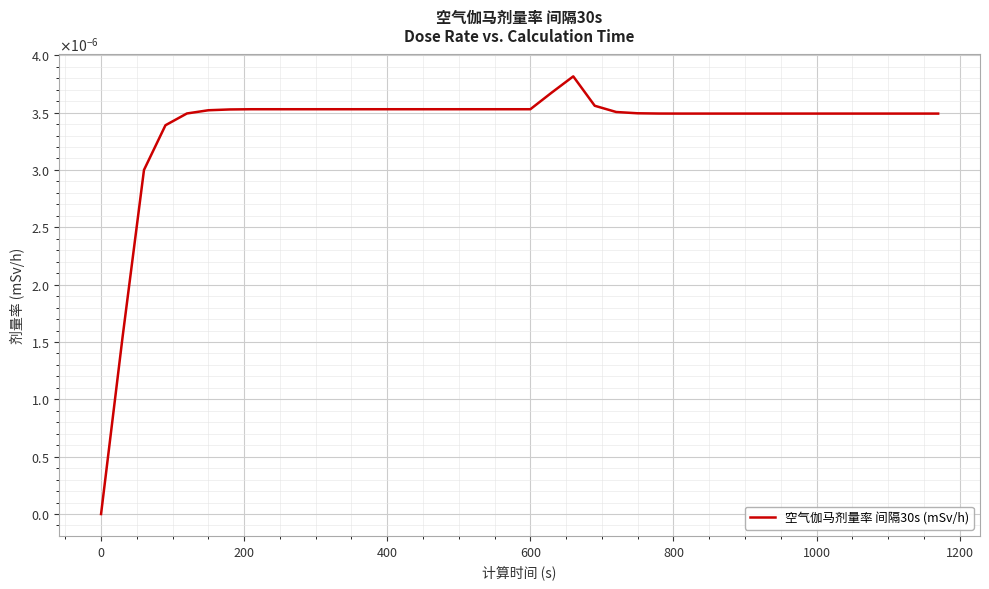

Does the chart have visible grid lines?

Yes